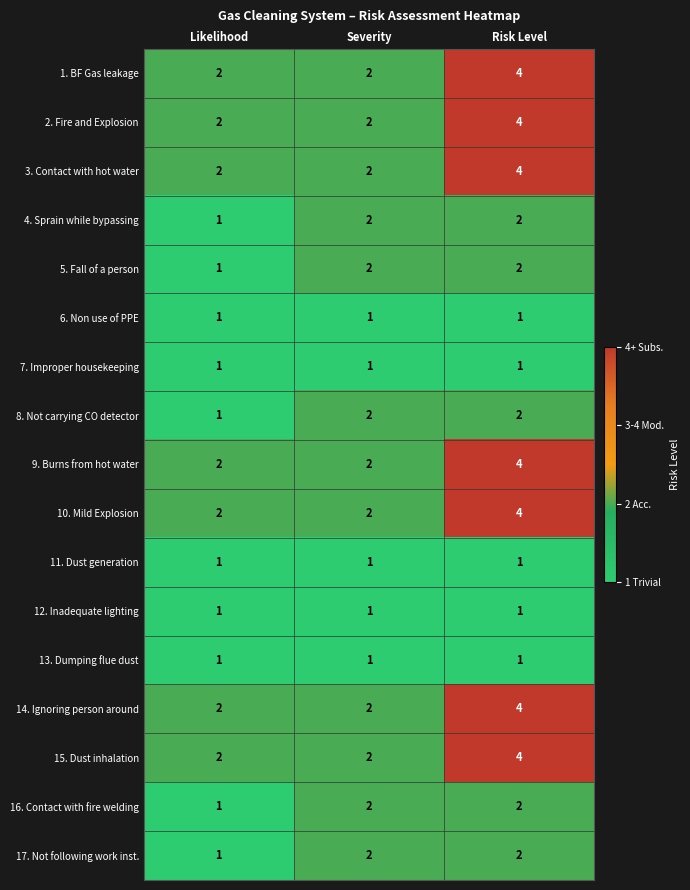

Which category has the highest value across all series?

Risk Level